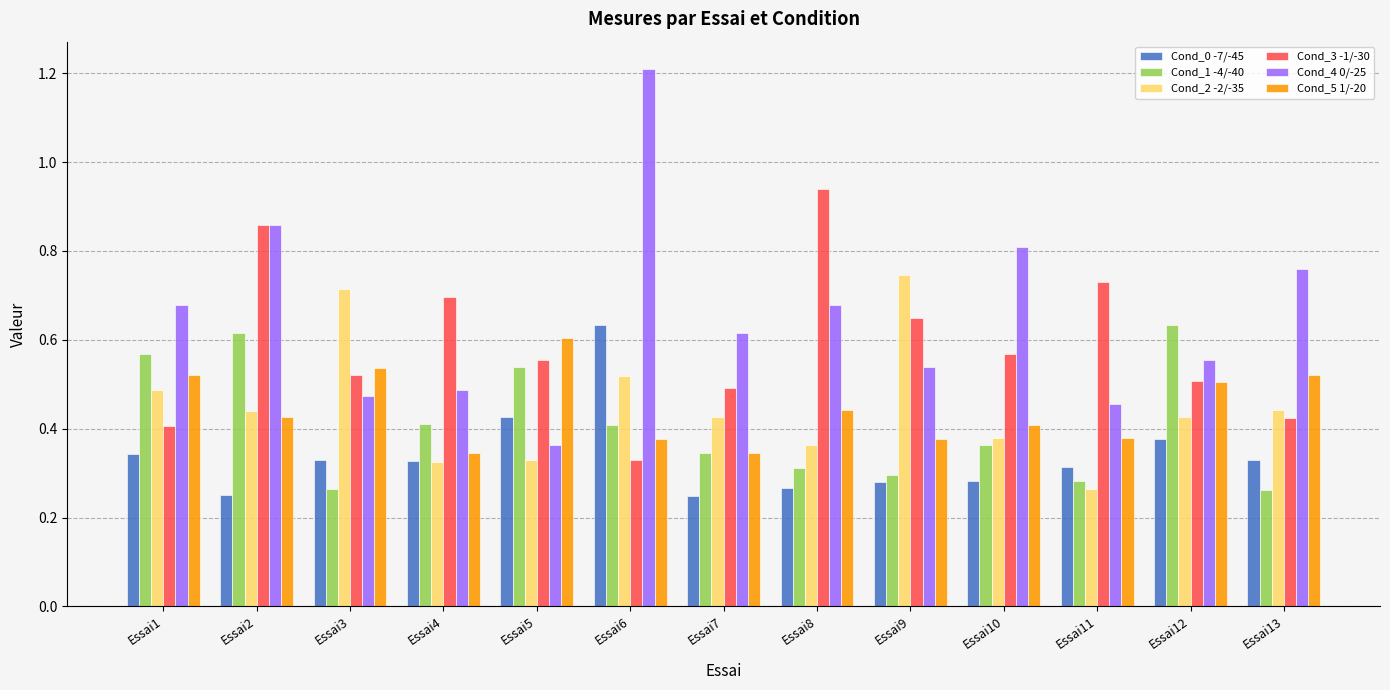

At which label is Cond_3 -1/-30 closest to 0?

Essai6